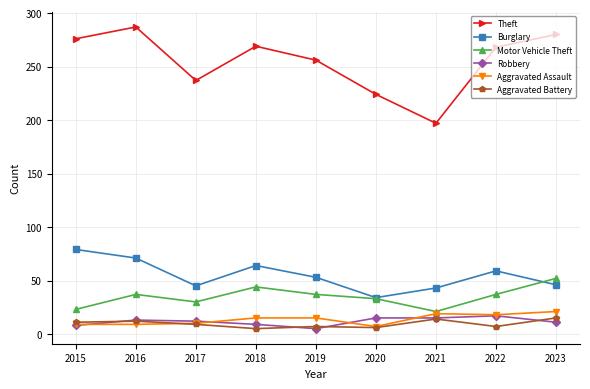

The value of Theft at 2018 is 150. True or false?

False